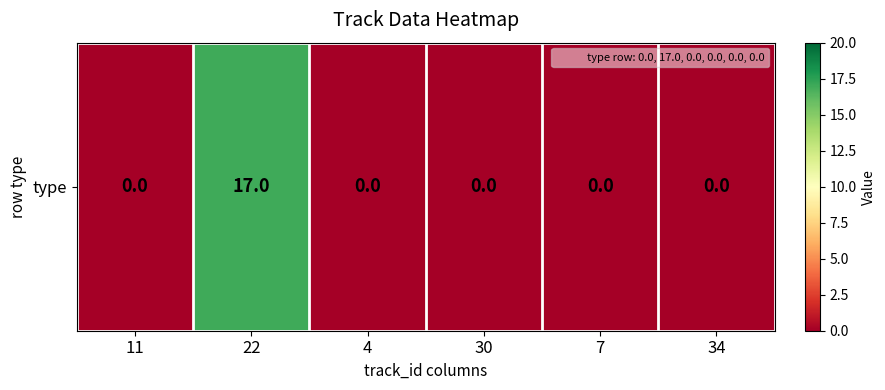

What is the maximum value shown in the chart?

17